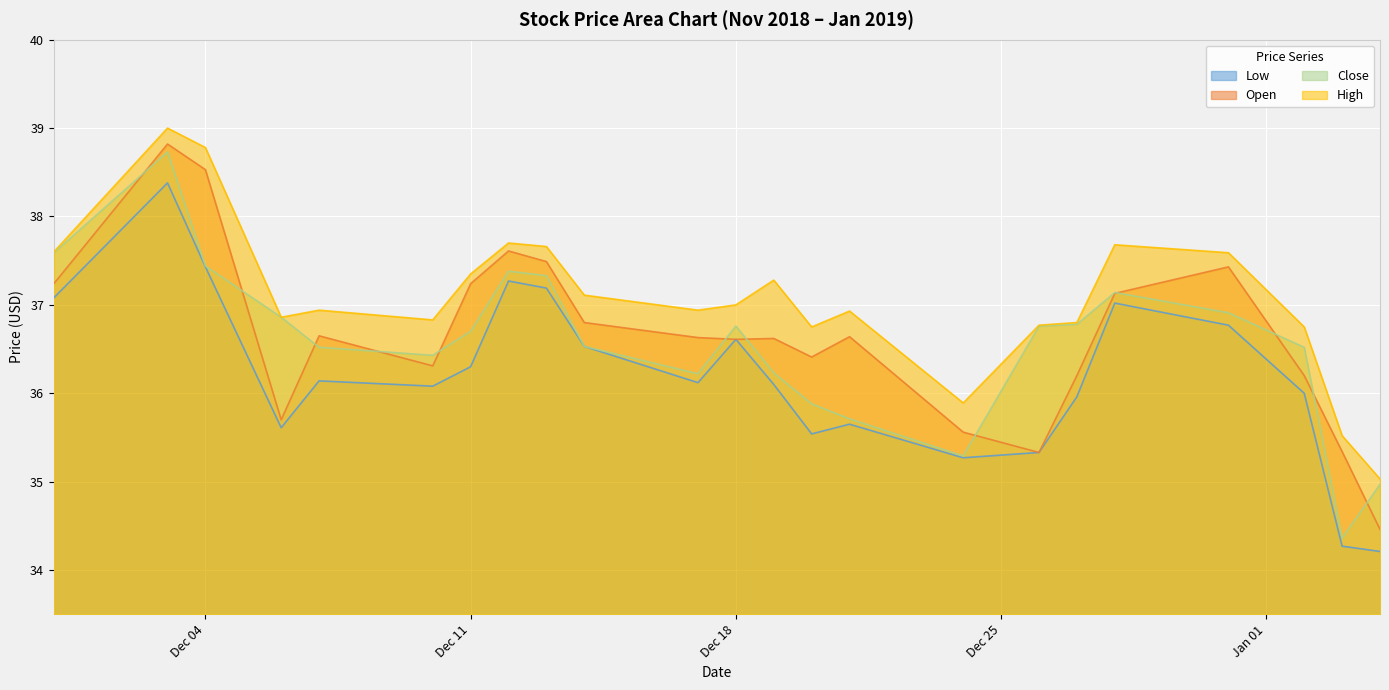

Where does the Close series first go above 36?

2018-11-30